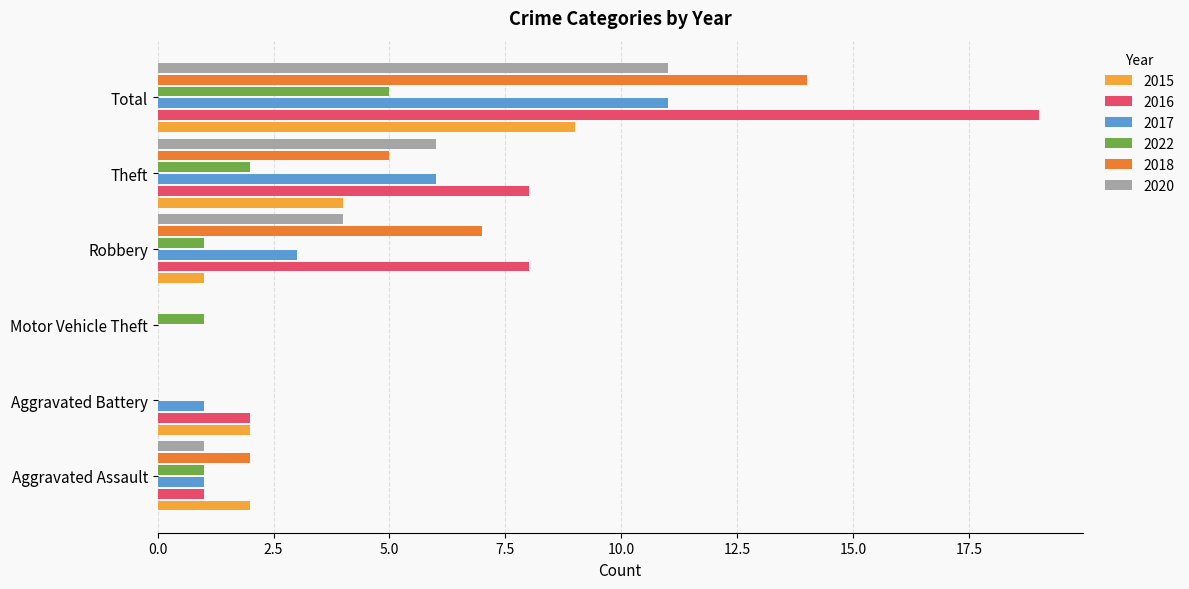

Which category has the highest value in the 2015 series?

Total